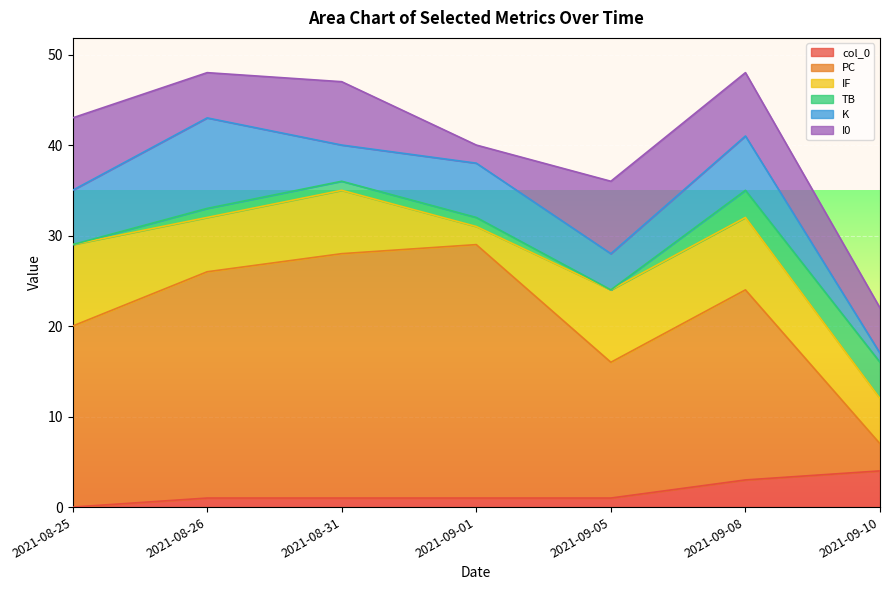

At how many categories does at least one series exceed 13?

6